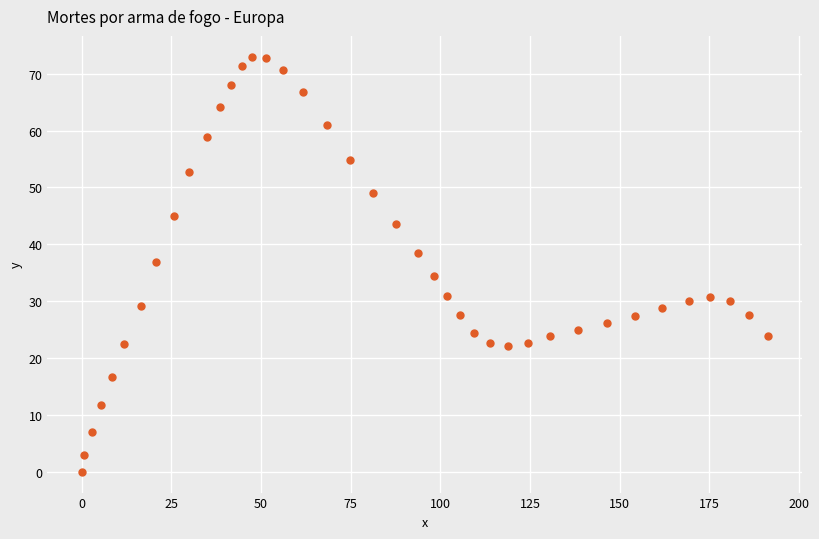

What is the range of X values (max minus min)?

191.4